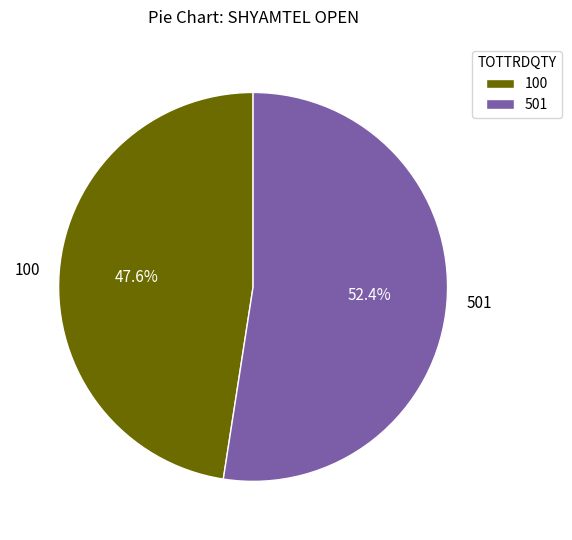

What percentage is the 501 slice, to the nearest percent?

52%